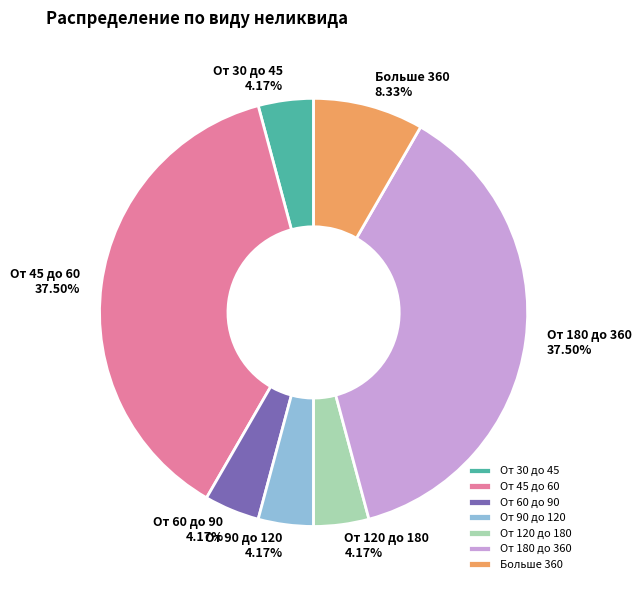

Between Больше 360 and От 120 до 180, which is larger?

Больше 360